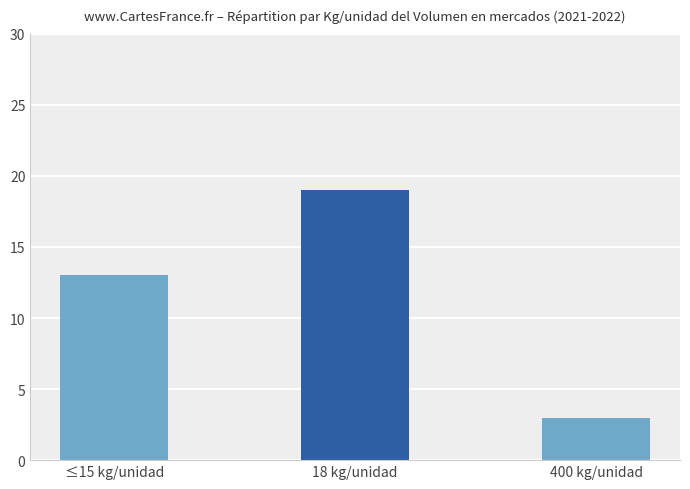

What is the label of the 3rd bar from the right?

≤15 kg/unidad